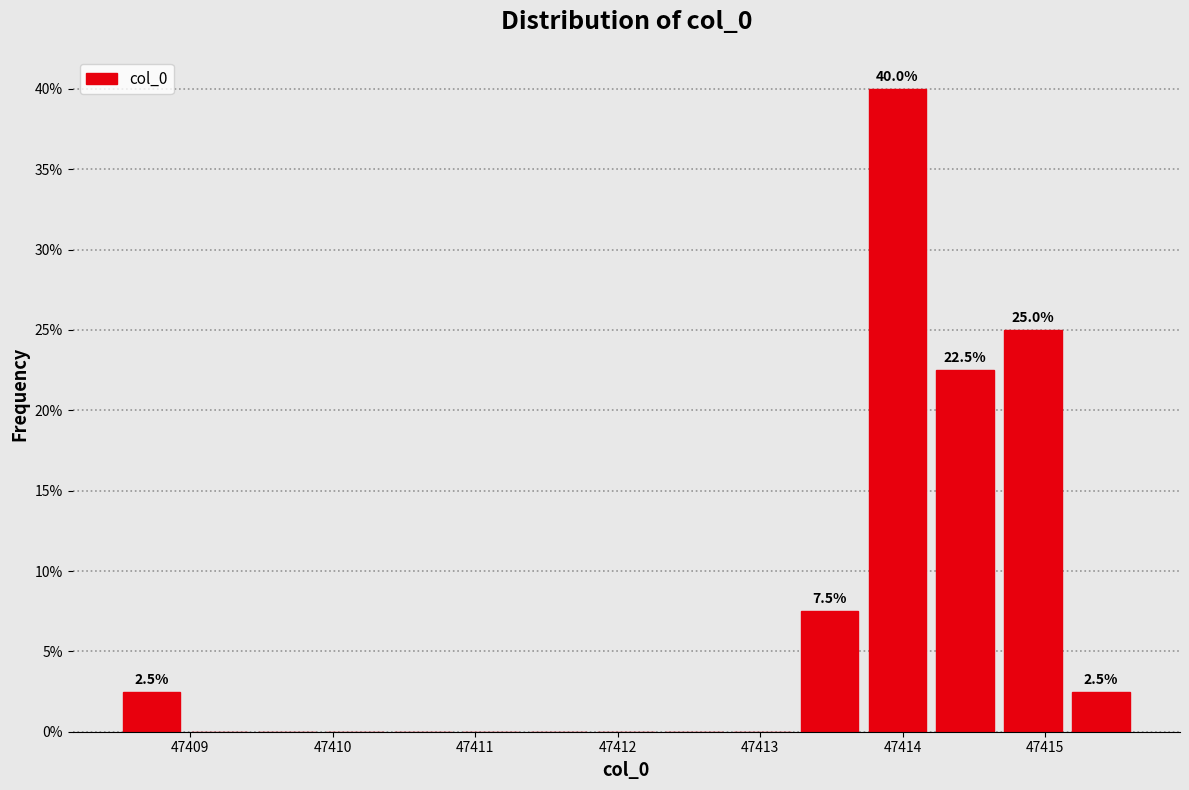

Which range on the x-axis has the tallest bar?

47413.8 to 47414.2